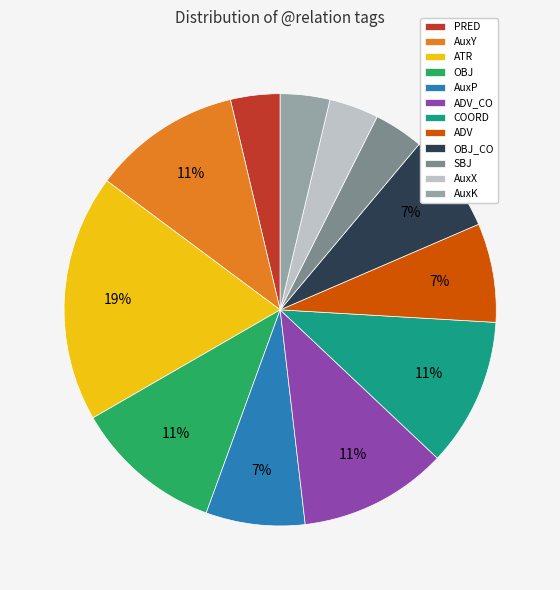

Which slice is the largest?

ATR